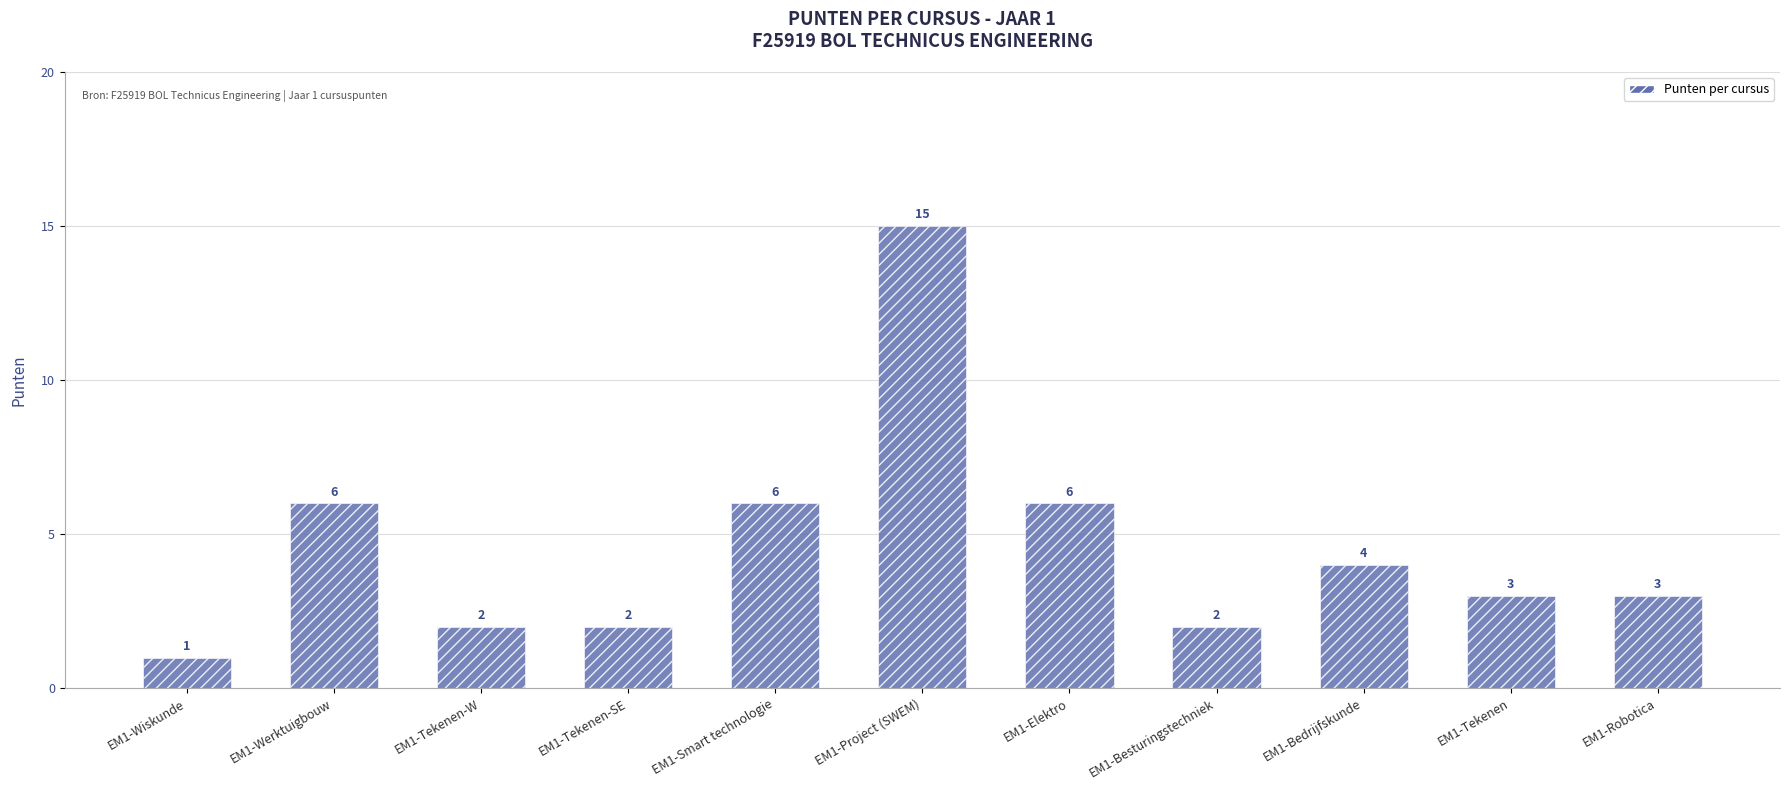

Reading right to left, what are all the values shown in this chart?

EM1-Robotica=3	EM1-Tekenen=3	EM1-Bedrijfskunde=4	EM1-Besturingstechniek=2	EM1-Elektro=6	EM1-Project (SWEM)=15	EM1-Smart technologie=6	EM1-Tekenen-SE=2	EM1-Tekenen-W=2	EM1-Werktuigbouw=6	EM1-Wiskunde=1